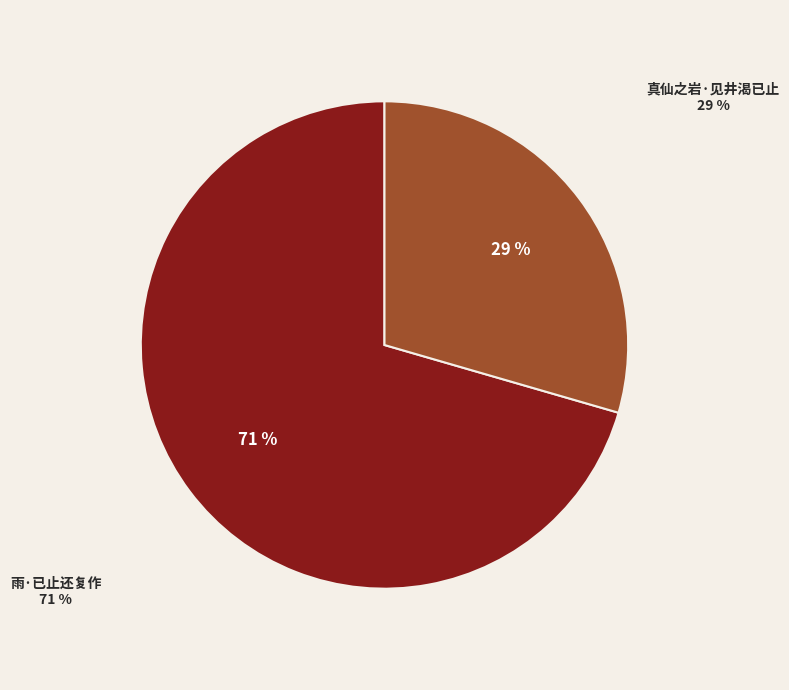

Approximately how many times larger is the value at 真仙之岩·见井渴已止 compared to 雨·已止还复作?

0.4